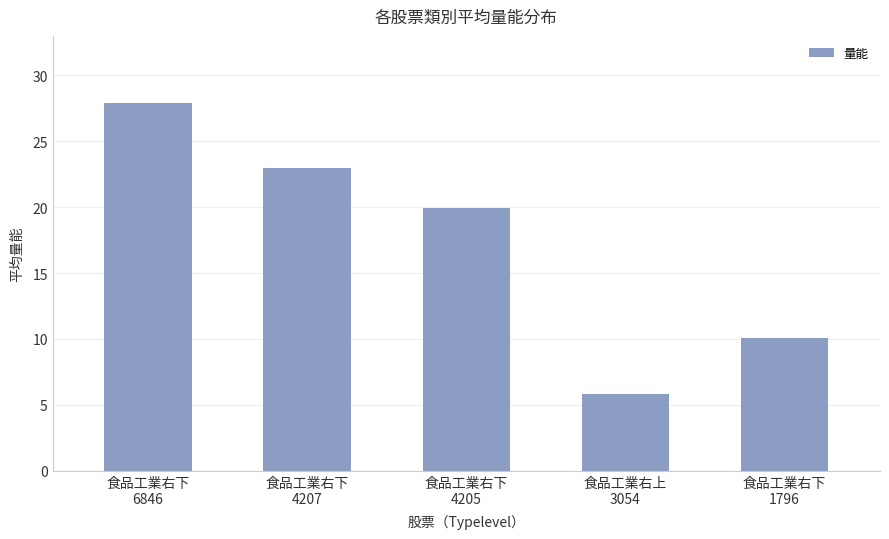

What is the greatest value displayed?

27.9